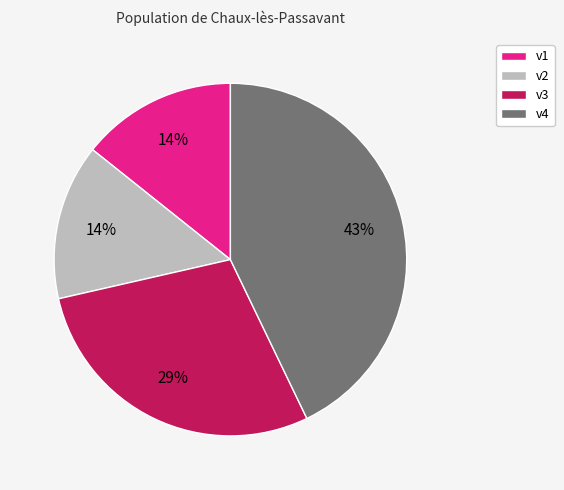

To the nearest percent, what portion does v2 represent?

14%